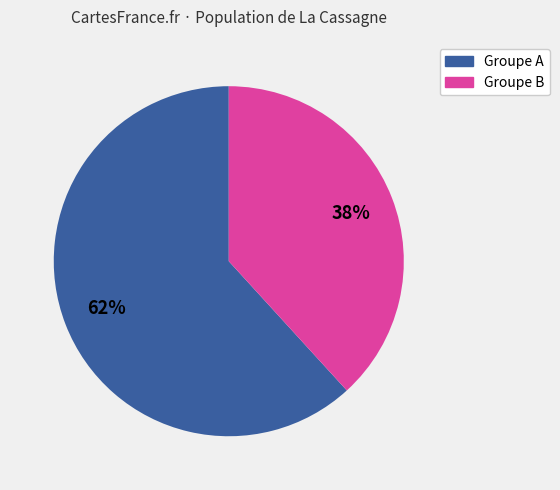

Count the number of slices in the pie.

2